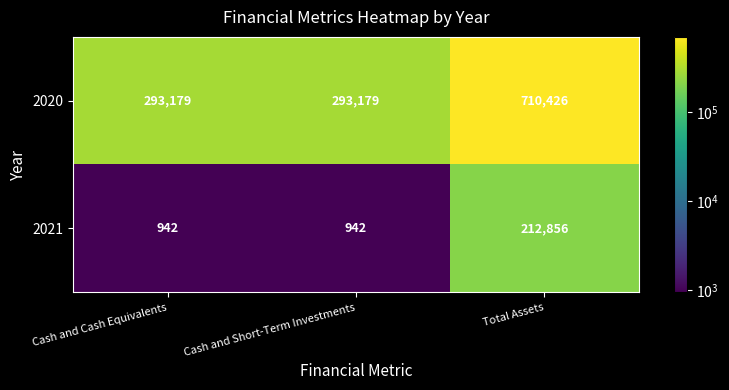

What is the total value across all series at Cash and Cash Equivalents?

294121